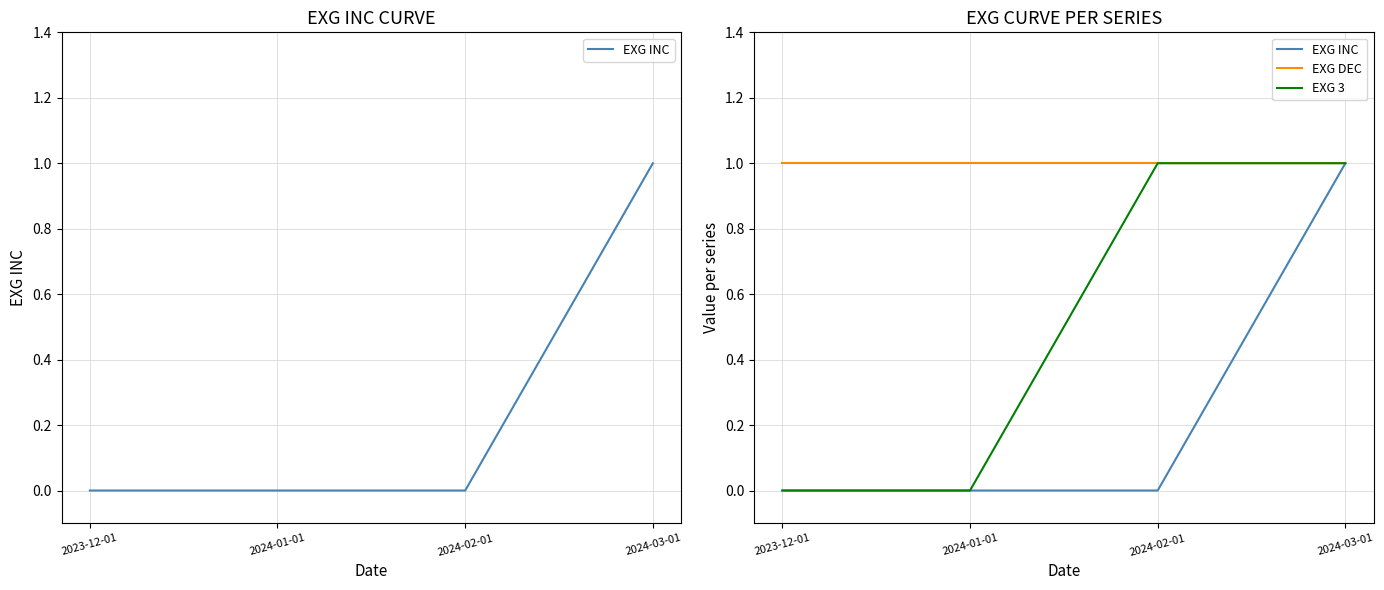

What is the label of the 2nd point from the left?

2024-01-01